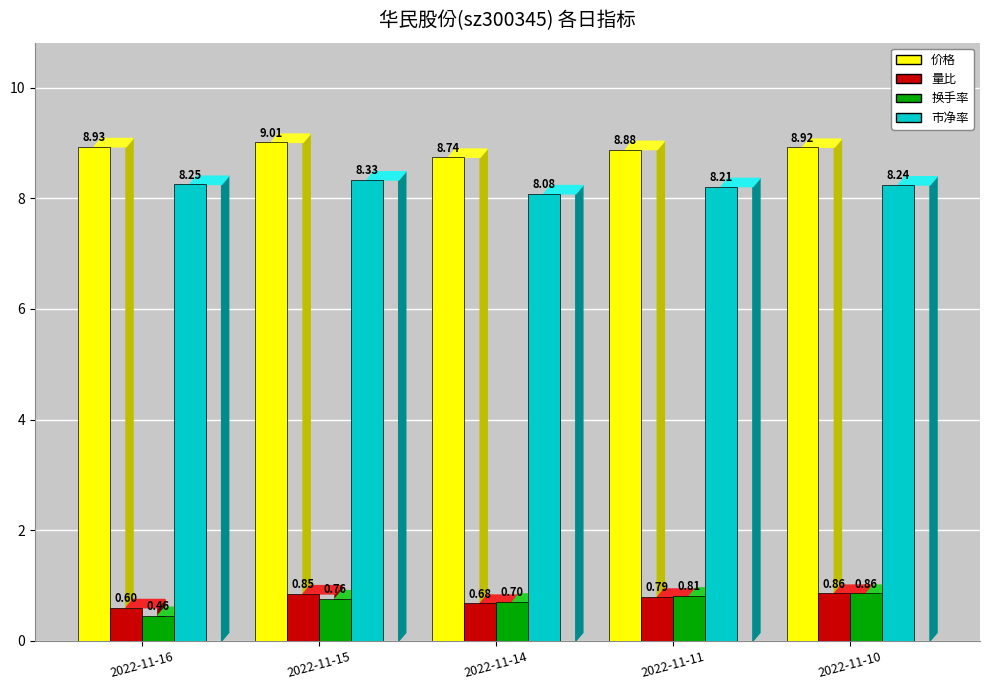

What value does the 量比 series have at 2022-11-14?

0.7